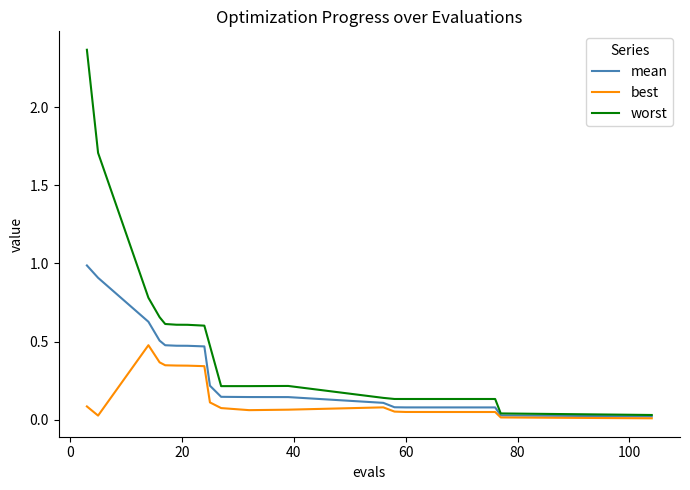

Which series has the largest range (max minus min)?

worst